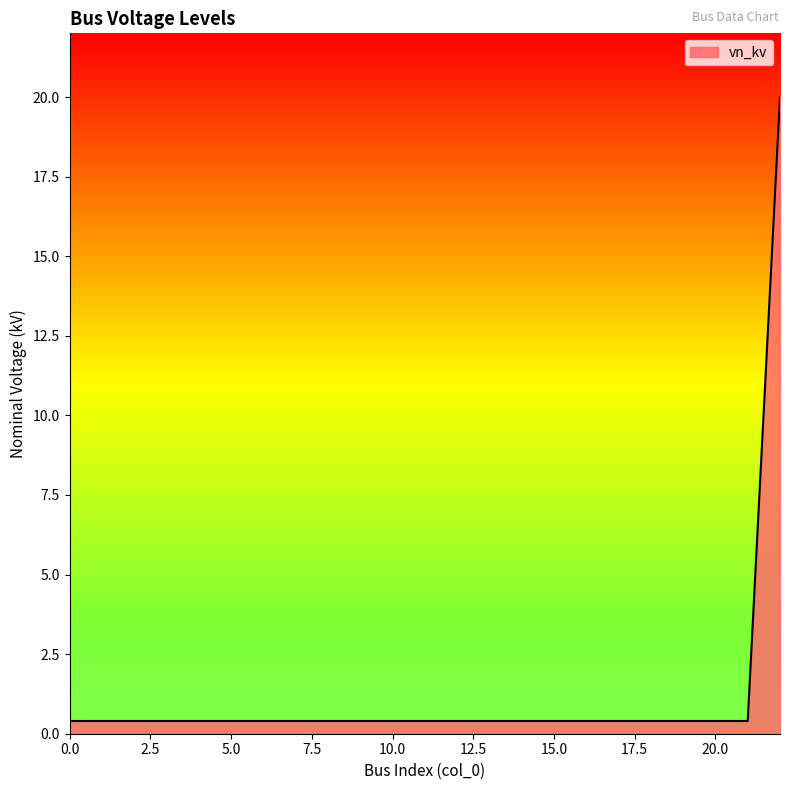

How many lines are shown in the chart?

1